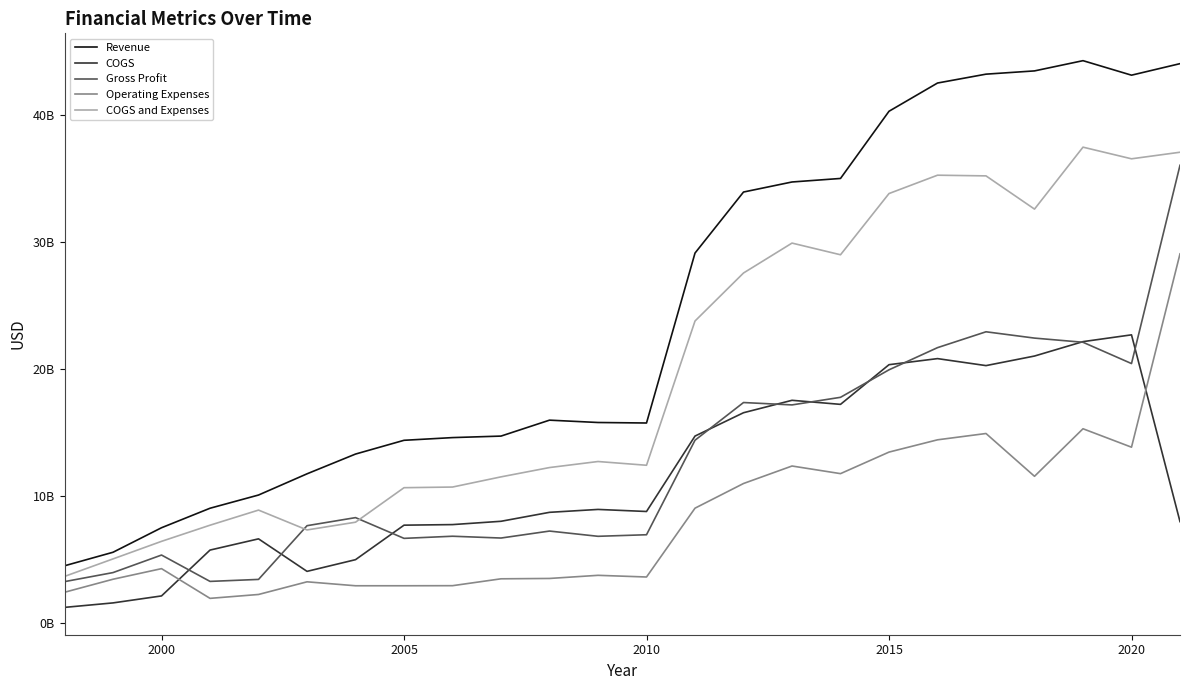

Does the chart have visible grid lines?

No